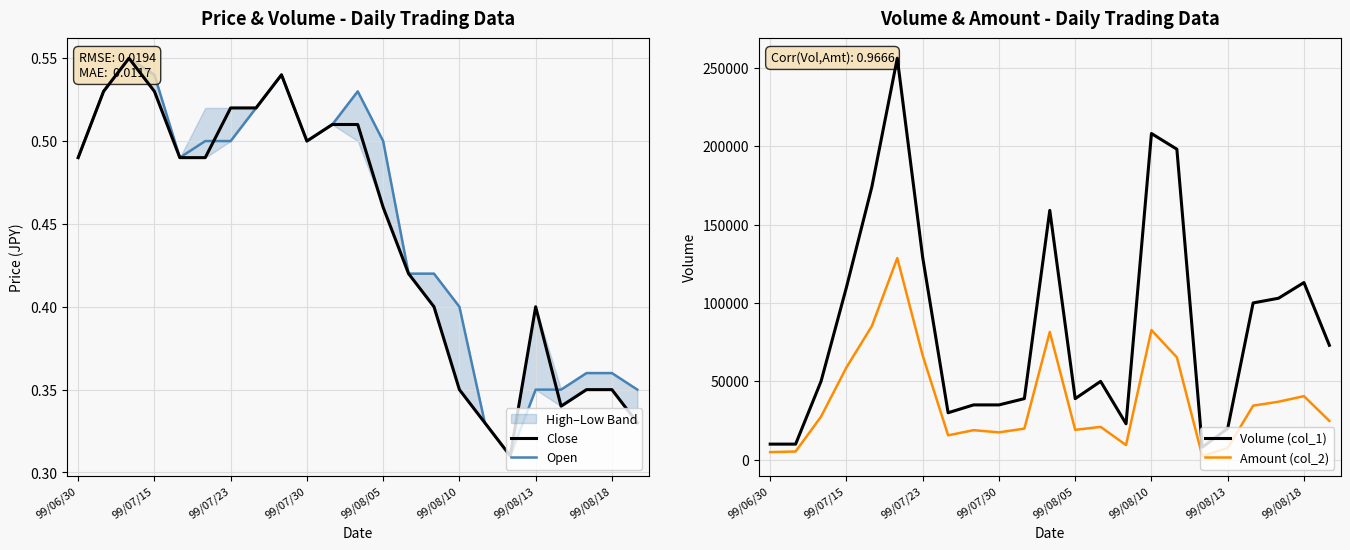

What is the greatest value displayed?

256000.0